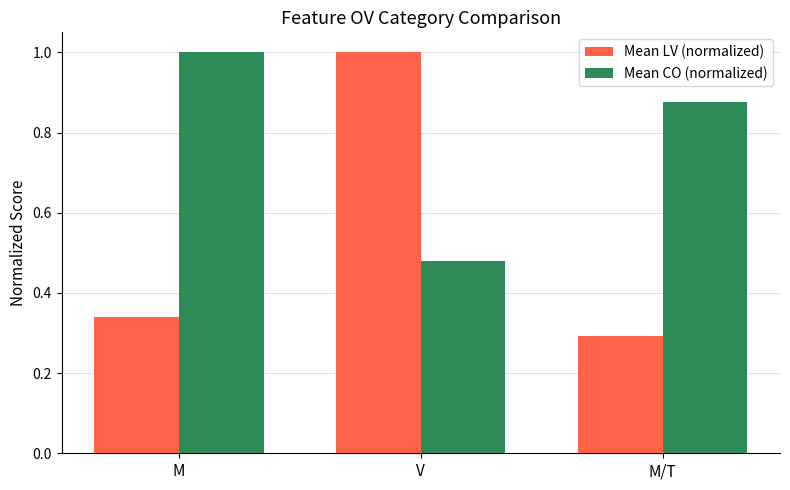

Which series has the largest range (max minus min)?

Mean LV (normalized)